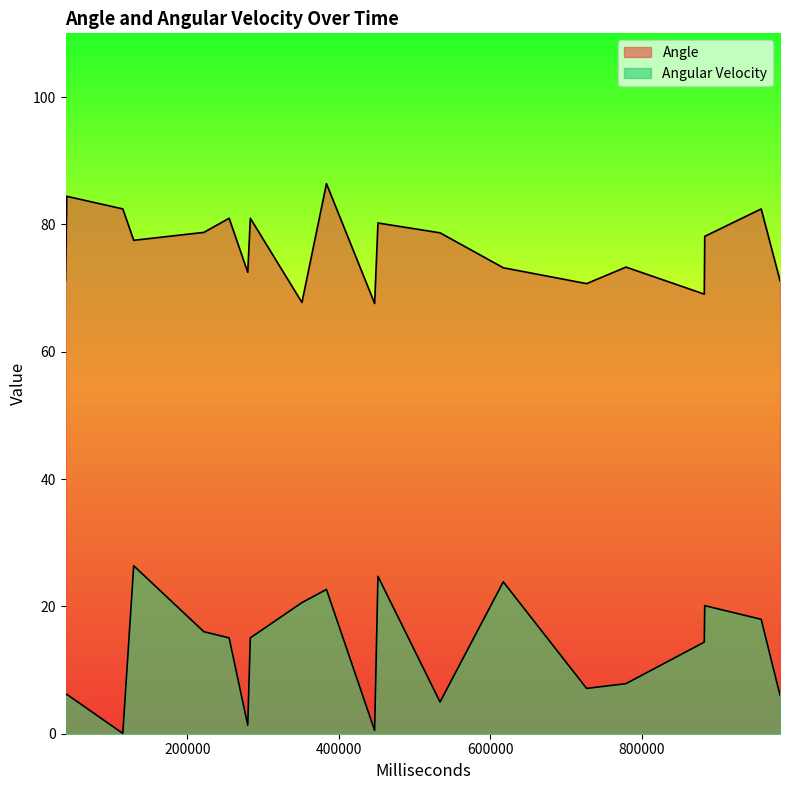

Rank the series by their maximum value, from lowest to highest.

Angular Velocity, Angle